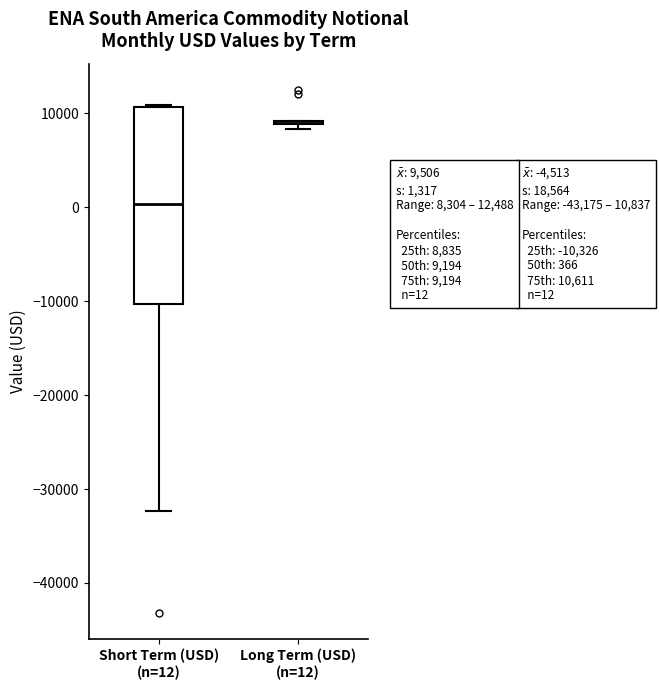

Which box is the tallest, from its lower edge to its upper edge?

Short Term (USD) (n=12)